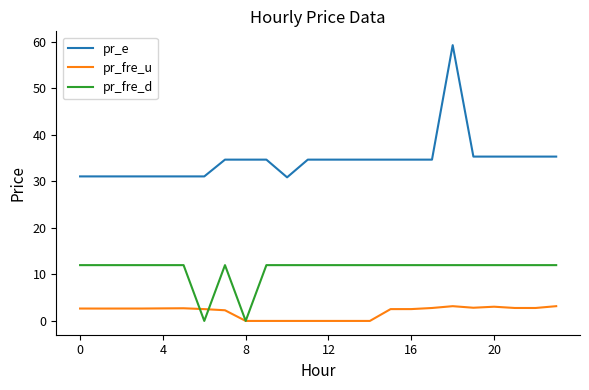

True or false: pr_e and pr_fre_u cross at least once.

False